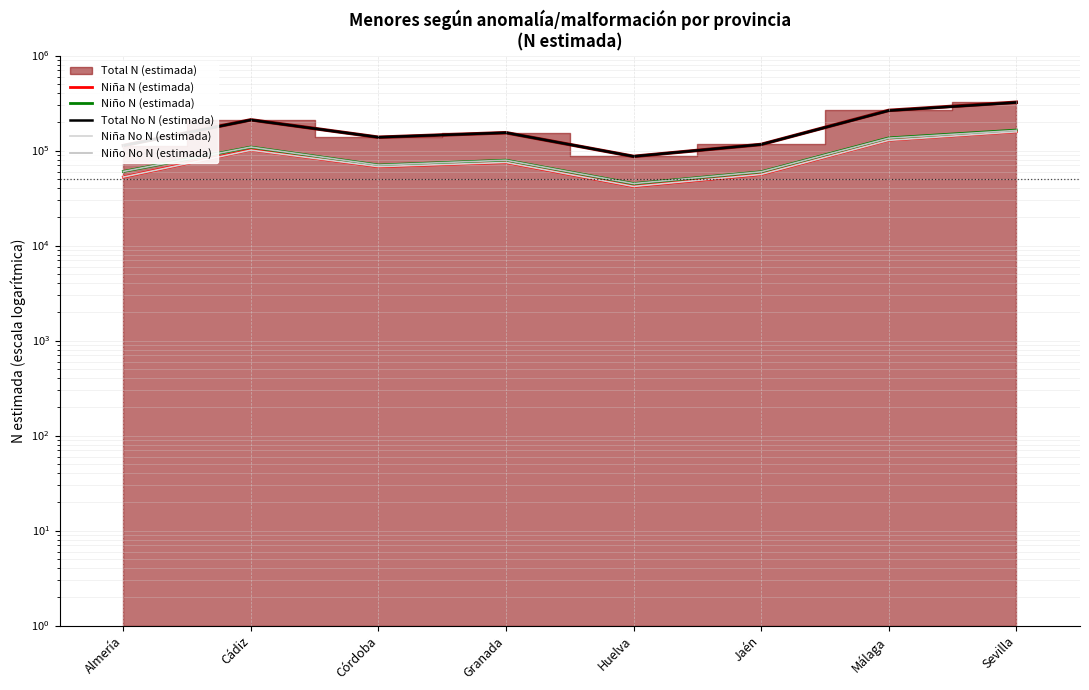

True or false: Niño N (estimada) and Niño No N (estimada) intersect in this chart.

False